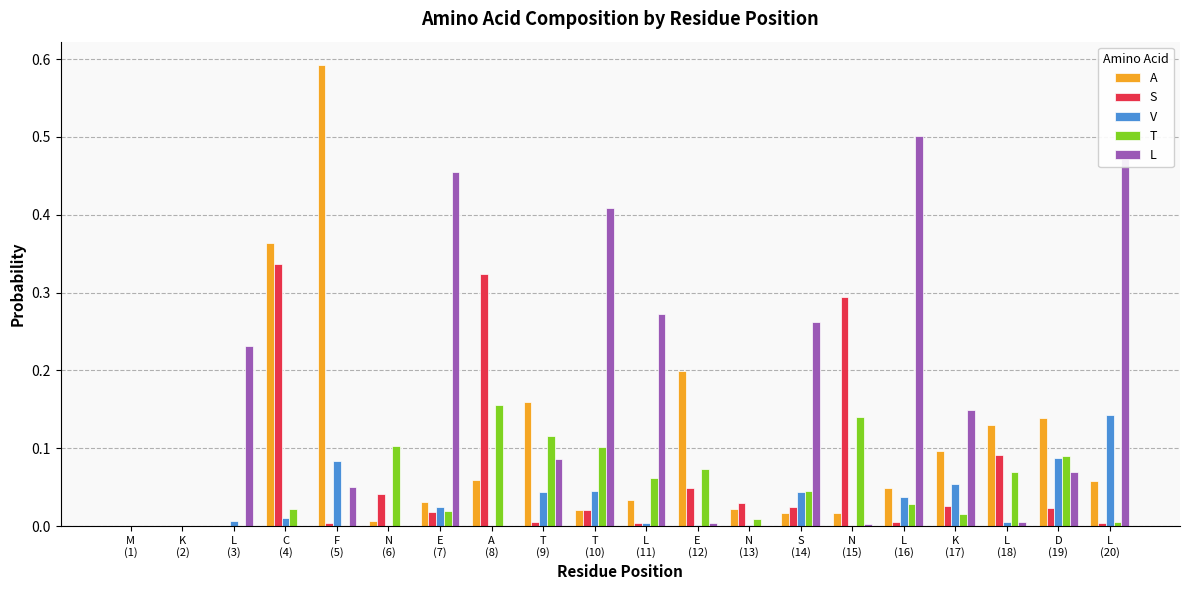

Which series has the largest total across all categories?

L